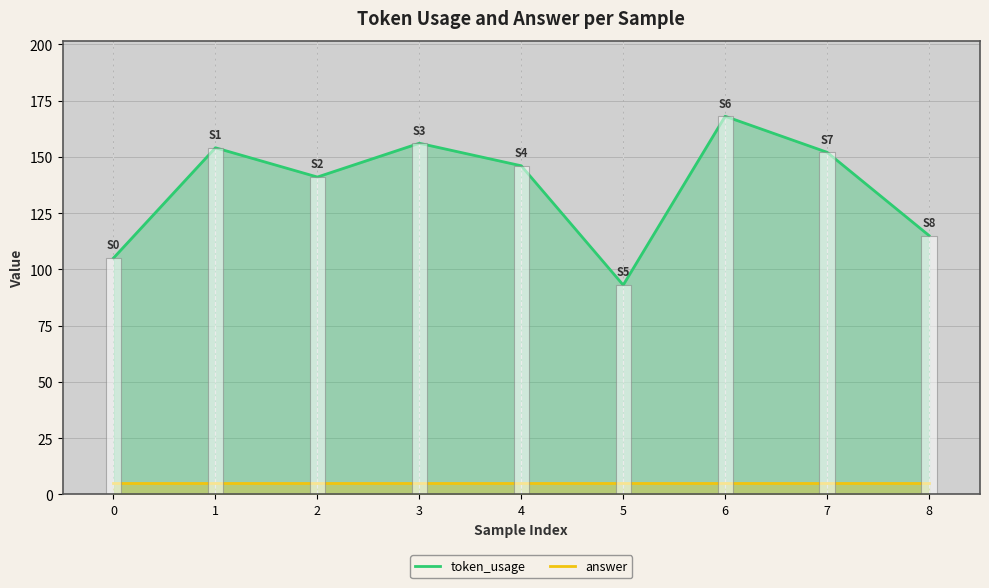

True or false: the data shows 115 at 8.

True